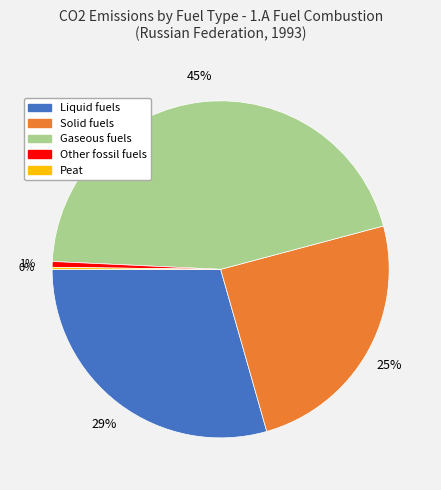

To the nearest percent, what percentage of the pie is Gaseous fuels?

45%